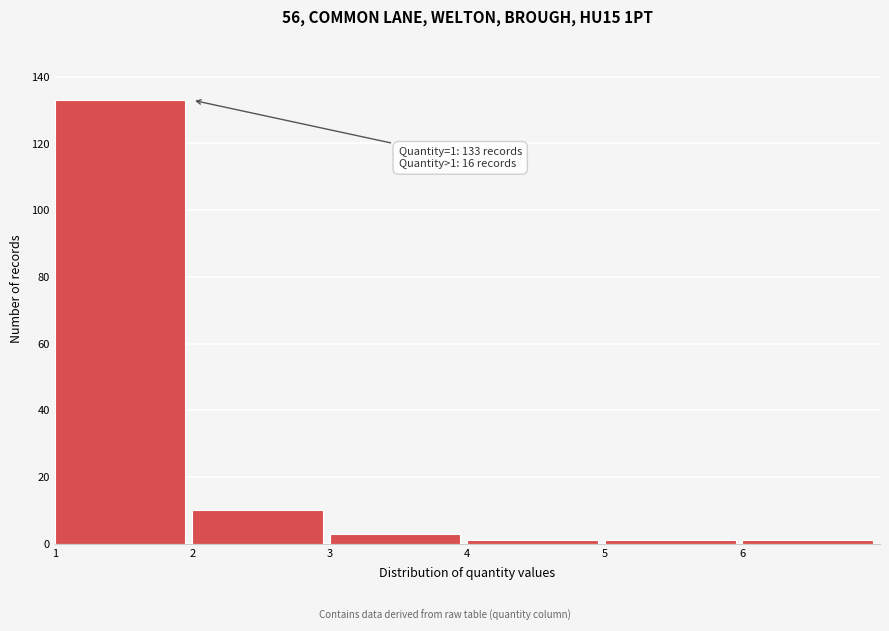

Which range on the x-axis has the tallest bar?

1 to 2